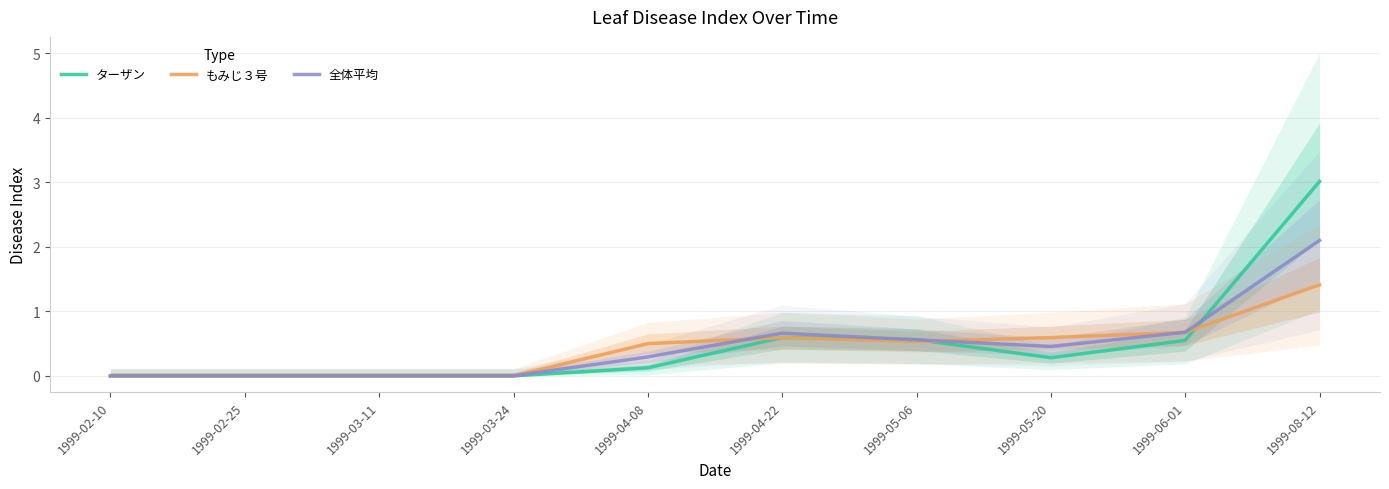

Where do もみじ３号 and ターザン first cross each other?

1999-05-06 and 1999-05-20